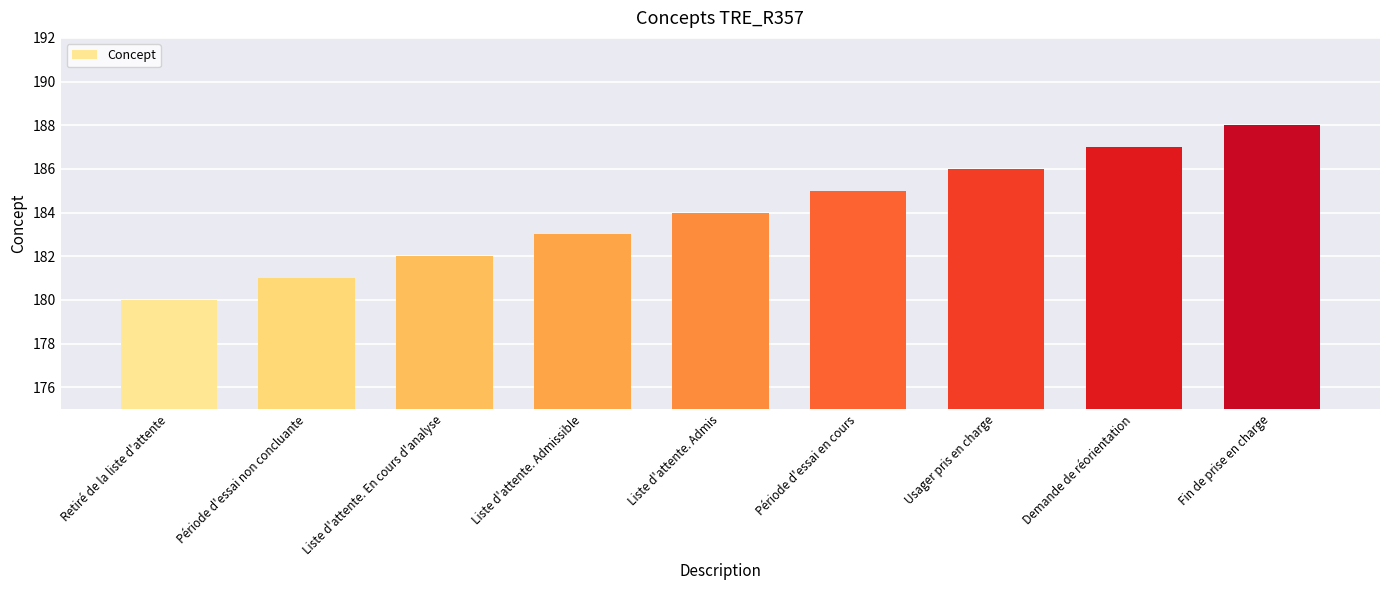

How many data points are less than 184?

4